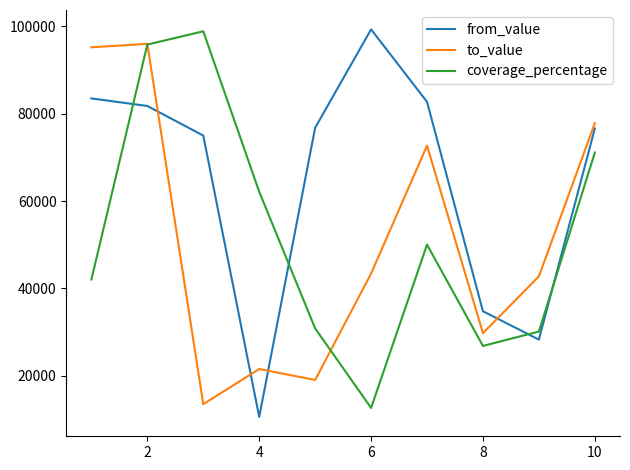

Which series has the largest total across all categories?

from_value